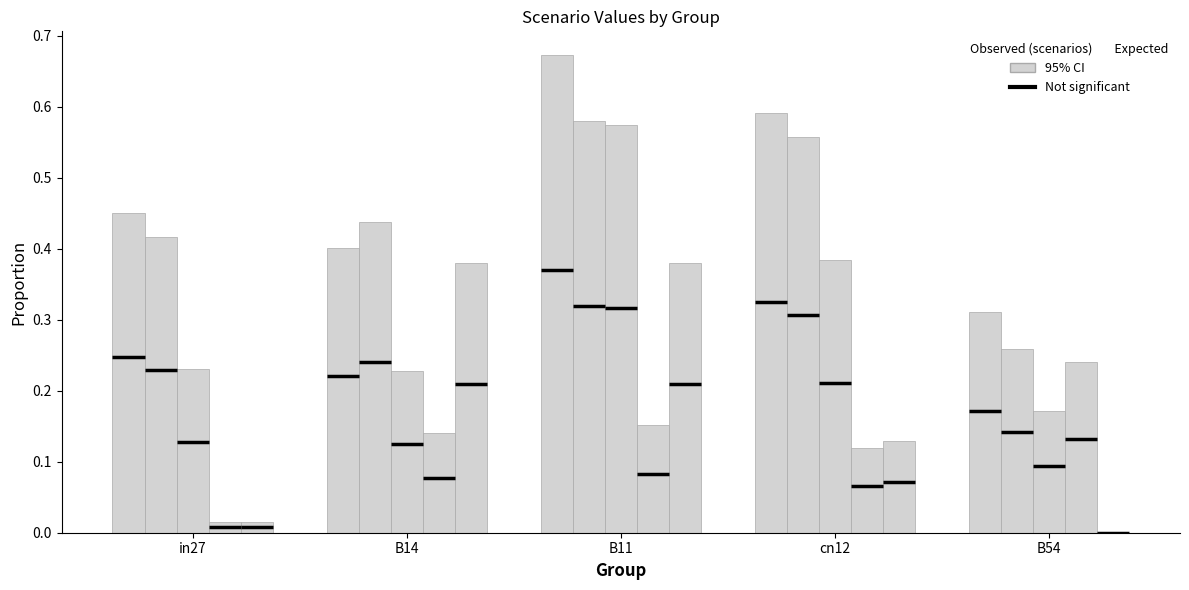

Reading left to right, what are all the values shown in this chart?

job365_scenario2_692: in27=0.5	B14=0.4	B11=0.7	cn12=0.6	B54=0.3
job367_scenario2_695: in27=0.4	B14=0.4	B11=0.6	cn12=0.6	B54=0.3
job369_scenario1_702: in27=0.2	B14=0.2	B11=0.6	cn12=0.4	B54=0.2
job370_scenario2_707: in27=0.0	B14=0.1	B11=0.2	cn12=0.1	B54=0.2
job371_scenario1_708: in27=0.0	B14=0.4	B11=0.4	cn12=0.1	B54=0.0